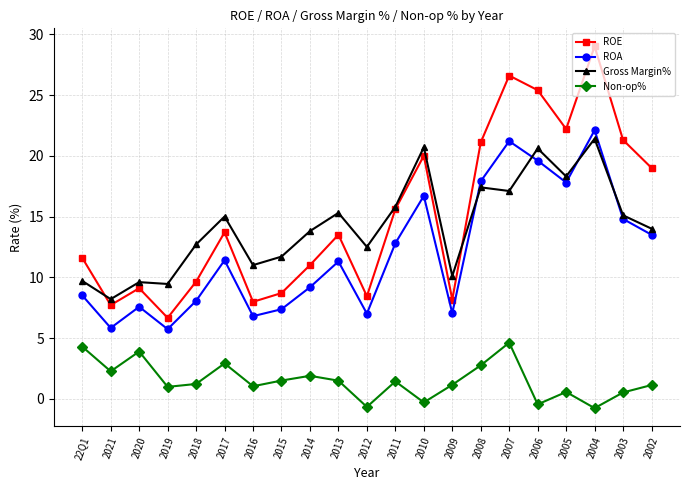

What is the difference between the ROA values at 2009 and 2011?

5.8